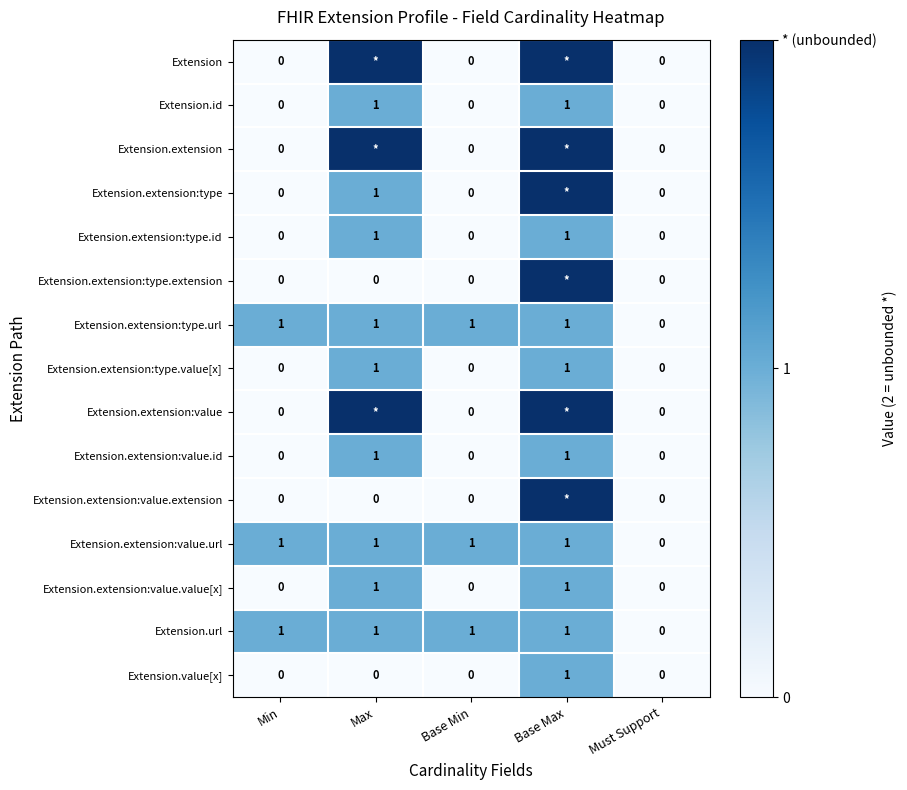

How many values in the Extension.id series exceed 0?

2